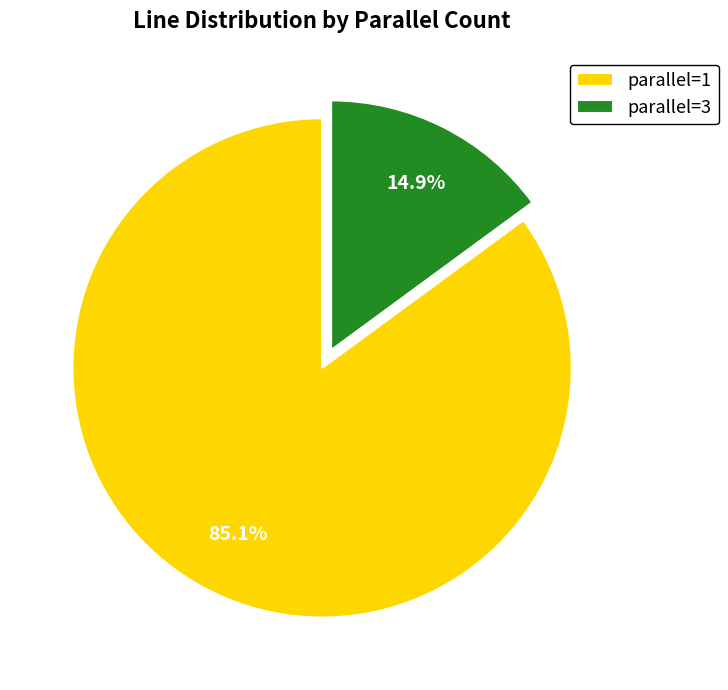

What percentage is the parallel=1 slice, to the nearest percent?

85%